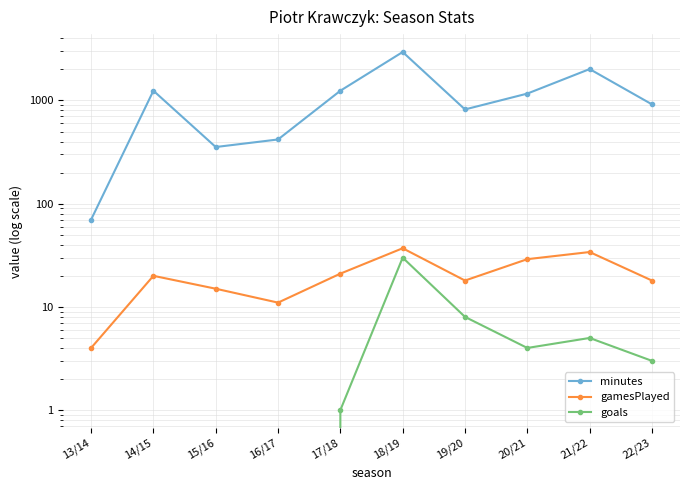

At 21/22, list the series in order from largest to smallest.

minutes, gamesPlayed, goals